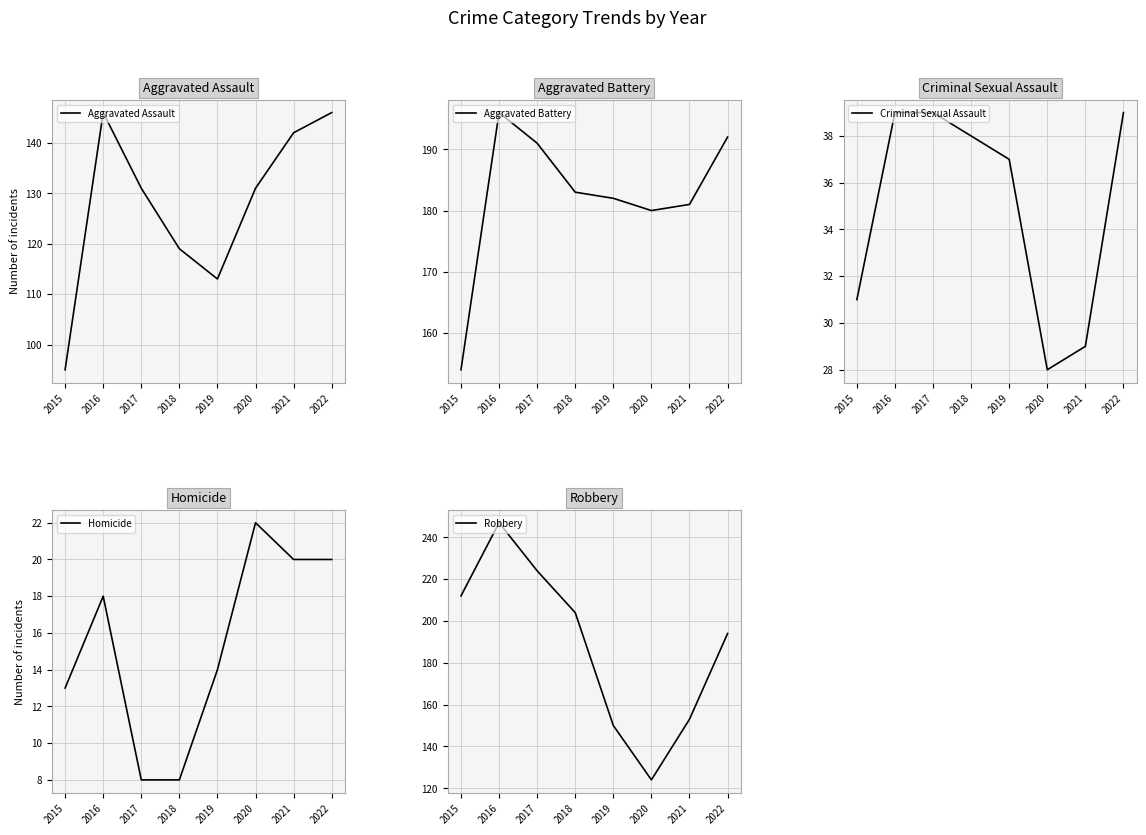

Which series has the widest spread of values?

Robbery